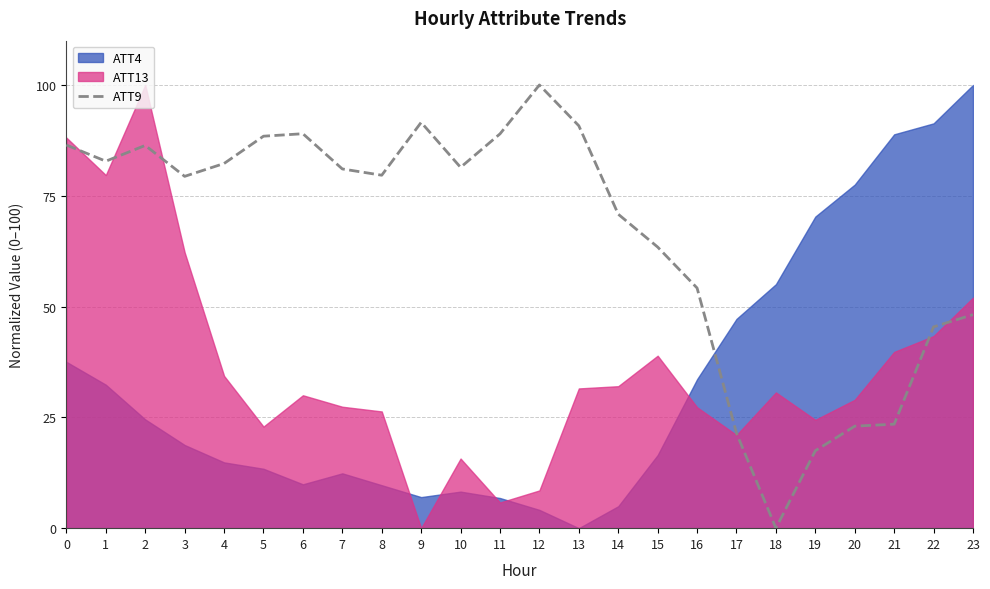

Count the number of values greater than 81.

12